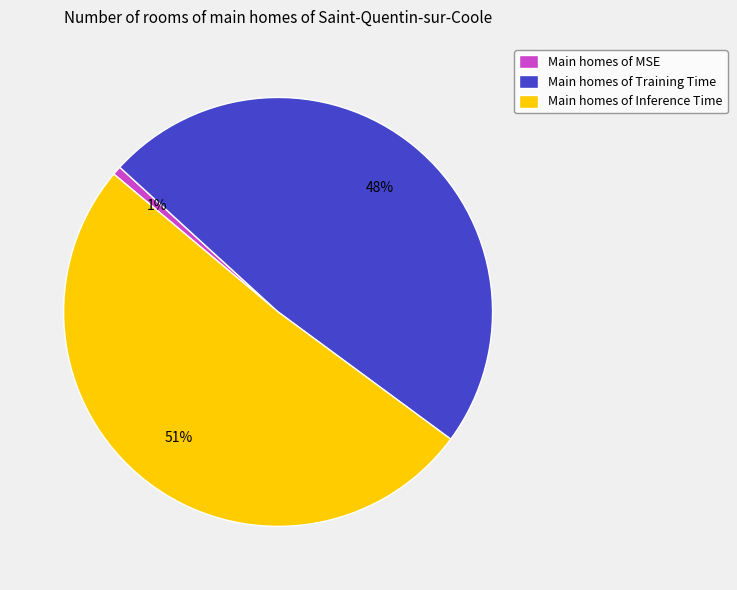

How many segments does this pie chart have?

3